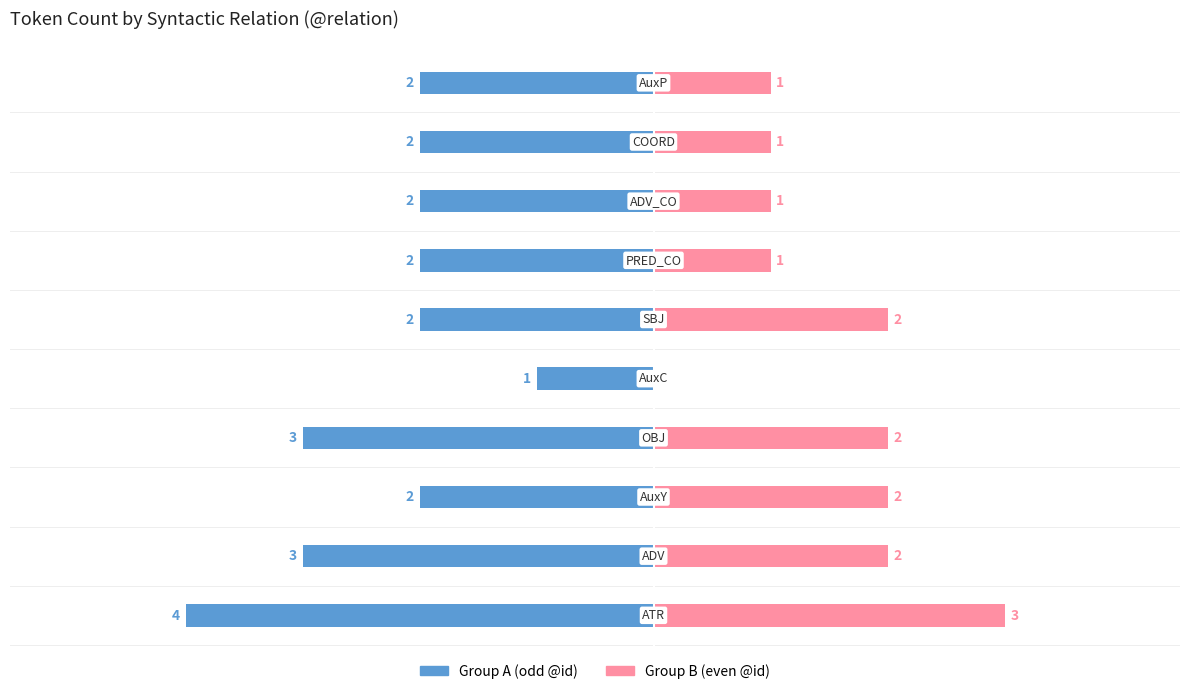

Reading left to right, list all the values displayed in this chart.

Group A (odd @id): 0=-4	1=-3	2=-2	3=-3	4=-1	5=-2	6=-2	7=-2	8=-2	9=-2
Group B (even @id): 0=3	1=2	2=2	3=2	4=0	5=2	6=1	7=1	8=1	9=1